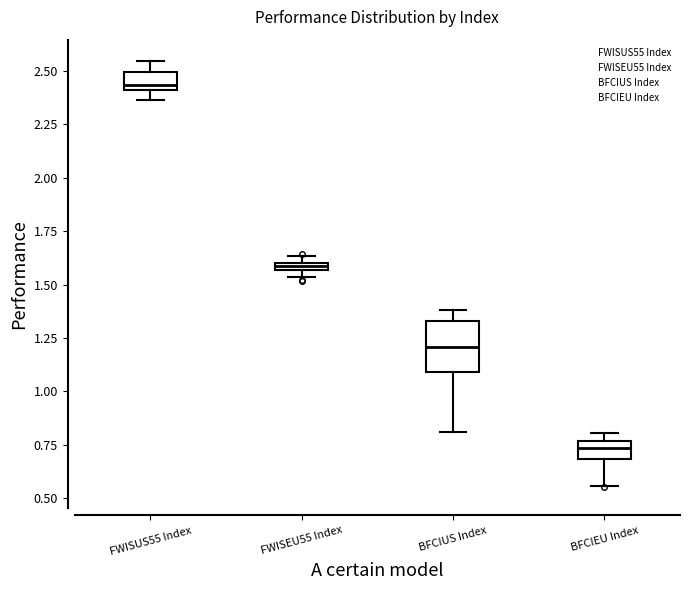

Where is the upper edge of the box for FWISEU55 Index on the y-axis? The values are not printed on the chart, so give them approximately, as read against the axis.

1.60